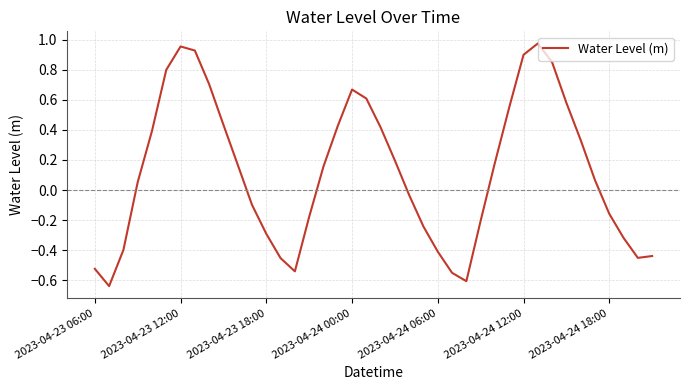

What is the difference between the maximum and minimum values?

1.6